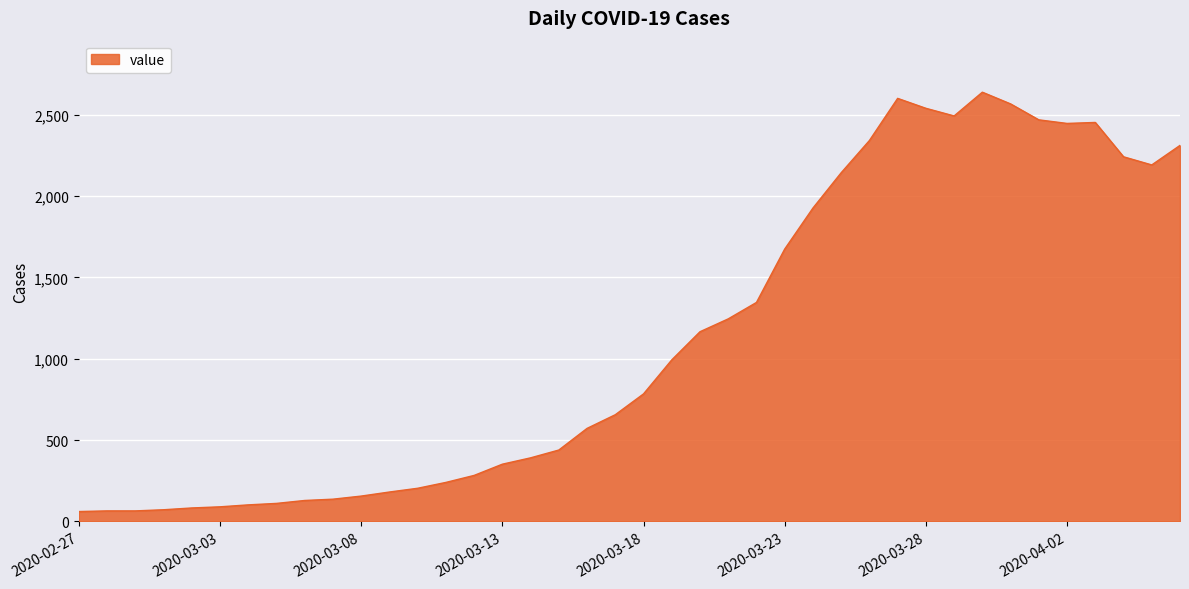

What is the difference between the maximum and minimum values?

2577